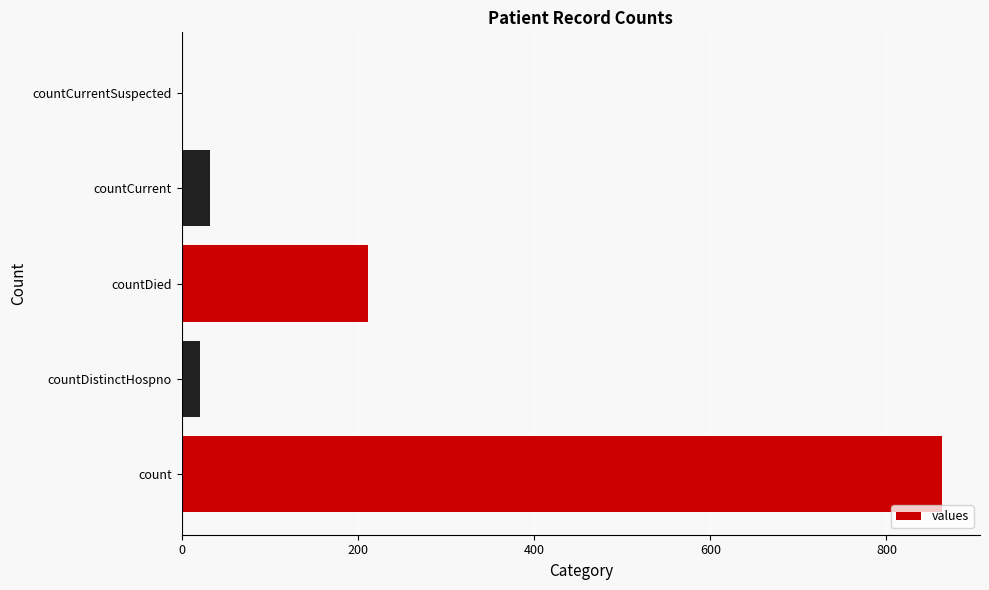

What is the change in value from countDied to countCurrentSuspected?

-212